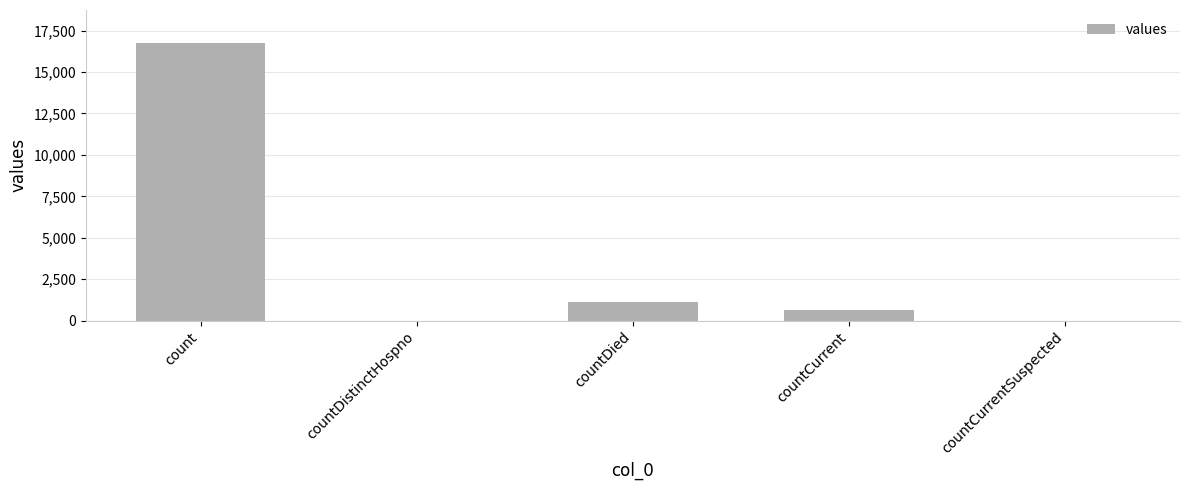

What is the approximate value at countCurrent, to the nearest 10?

670